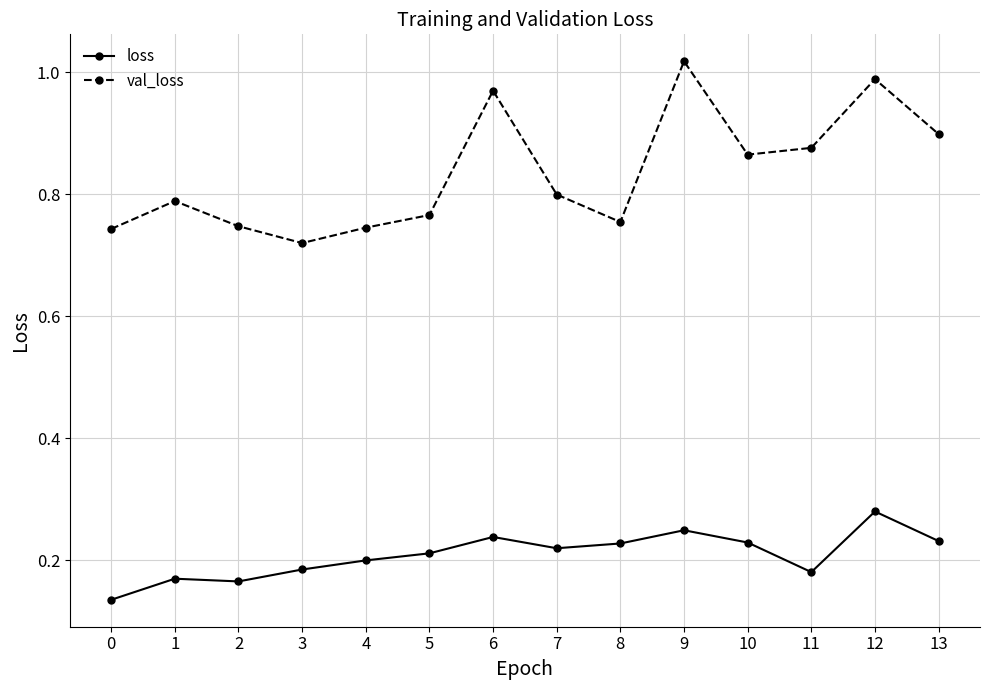

Rank the series by their maximum value, from highest to lowest.

val_loss, loss